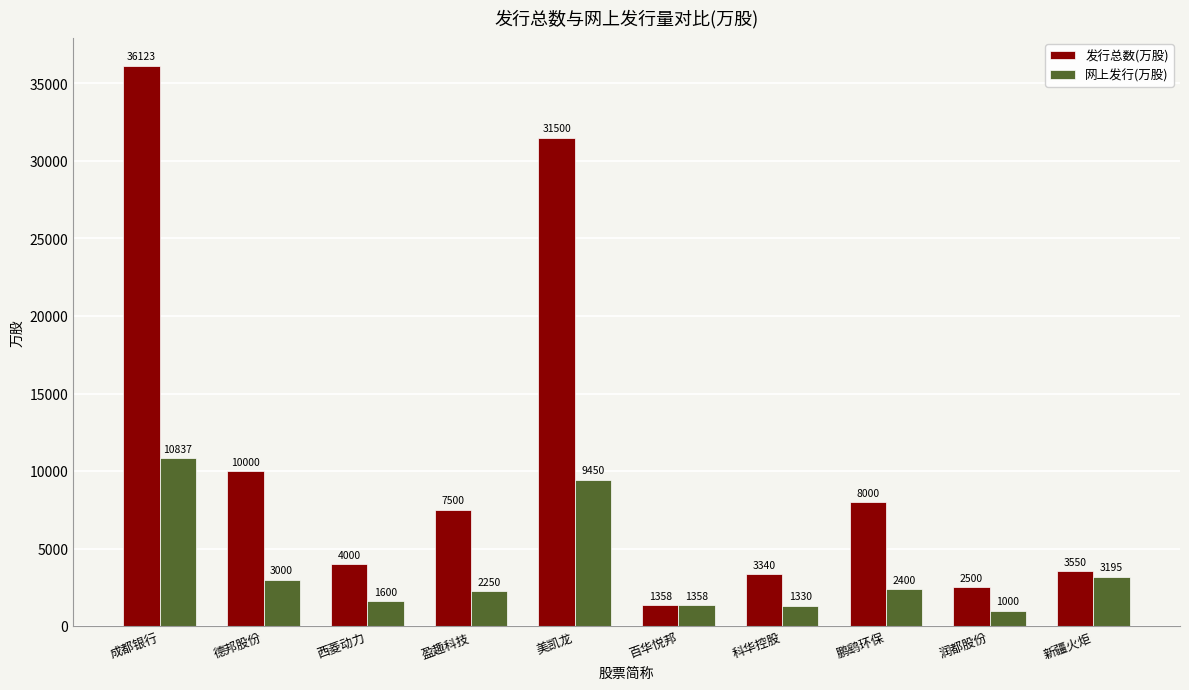

How many bars are there in each group?

2